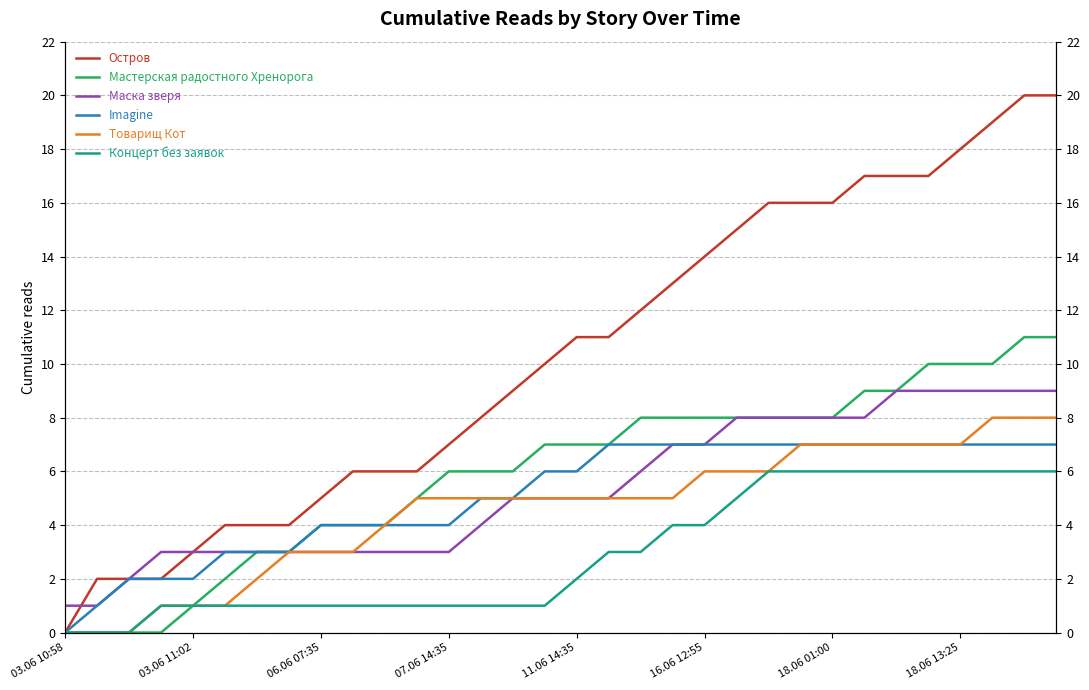

What are all the series names shown in the legend?

Остров, Мастерская радостного Хренорога, Маска зверя, Imagine, Товарищ Кот, Концерт без заявок